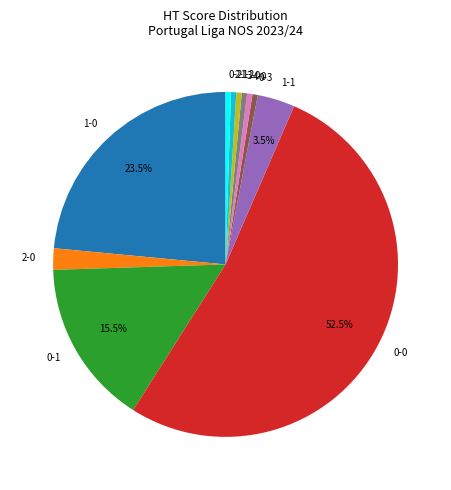

Between 1-0 and 1-1, which is larger?

1-0